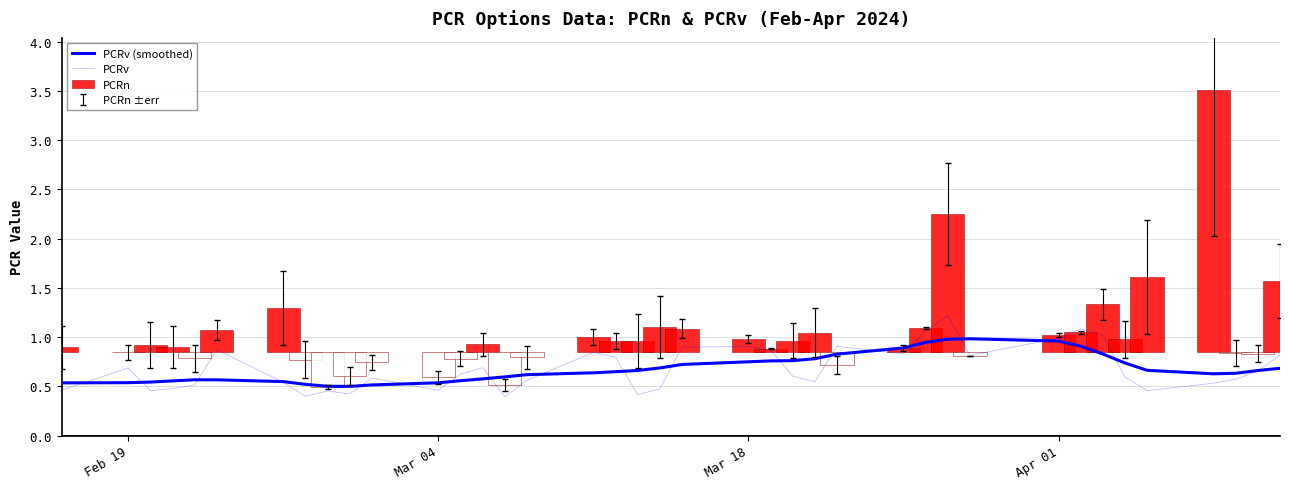

At how many categories does at least one series exceed 0?

39